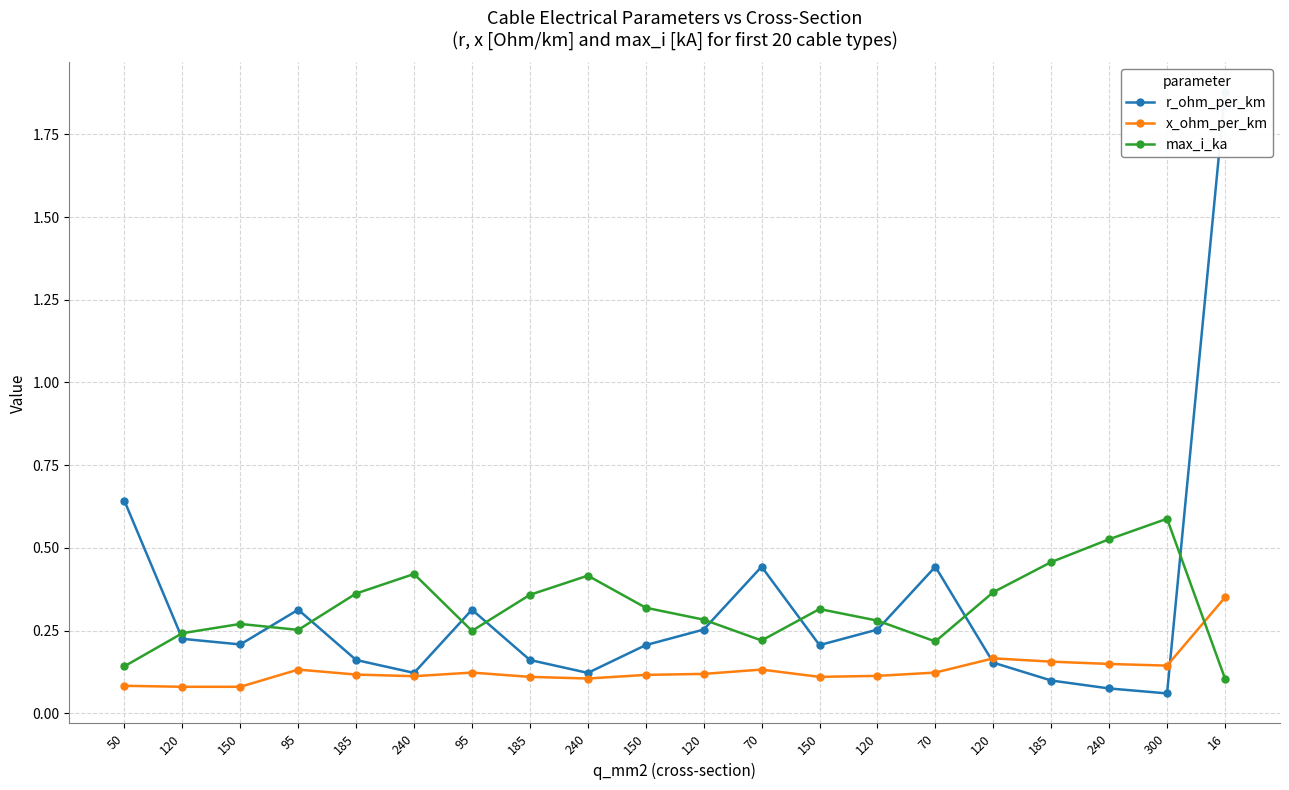

Reading right to left, extract all data points from this chart.

r_ohm_per_km: 1.9	0.1	0.1	0.1	0.2	0.4	0.3	0.2	0.4	0.3	0.2	0.1	0.2	0.3	0.1	0.2	0.3	0.2	0.2	0.6
x_ohm_per_km: 0.3	0.1	0.1	0.2	0.2	0.1	0.1	0.1	0.1	0.1	0.1	0.1	0.1	0.1	0.1	0.1	0.1	0.1	0.1	0.1
max_i_ka: 0.1	0.6	0.5	0.5	0.4	0.2	0.3	0.3	0.2	0.3	0.3	0.4	0.4	0.2	0.4	0.4	0.3	0.3	0.2	0.1